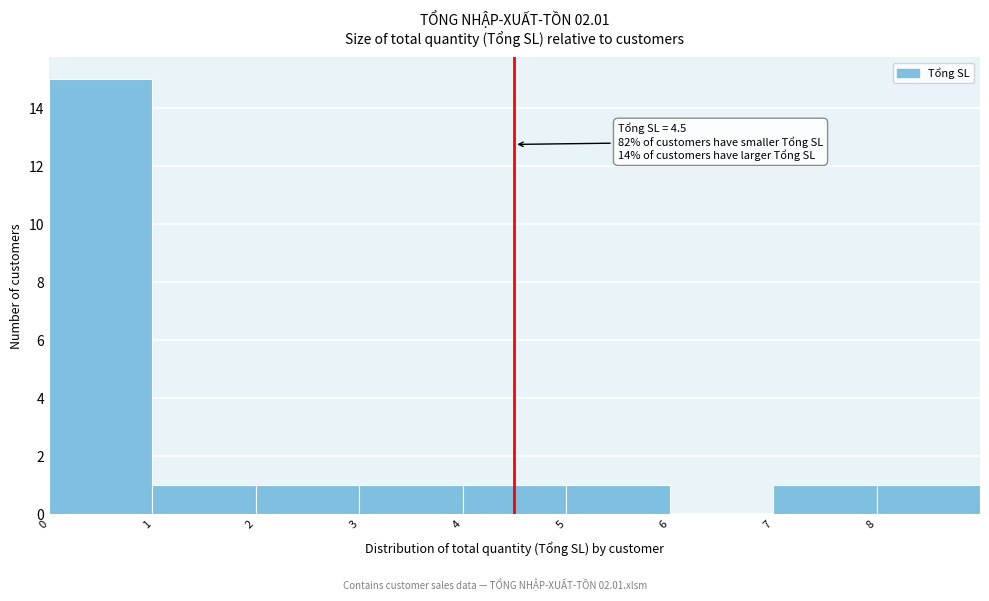

Over which range of the x-axis is the bar tallest?

0 to 1